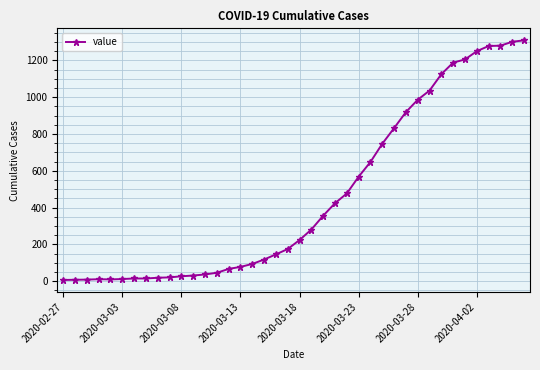

Count the number of data series in this chart.

1